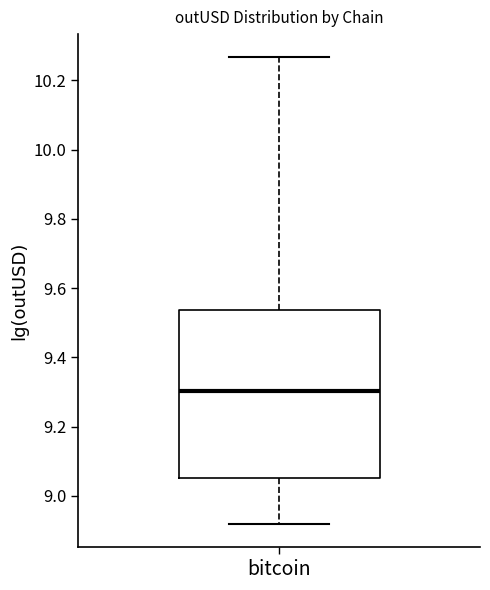

Where does the upper whisker of the box for bitcoin end on the y-axis? The values are not printed on the chart, so give them approximately, as read against the axis.

10.26